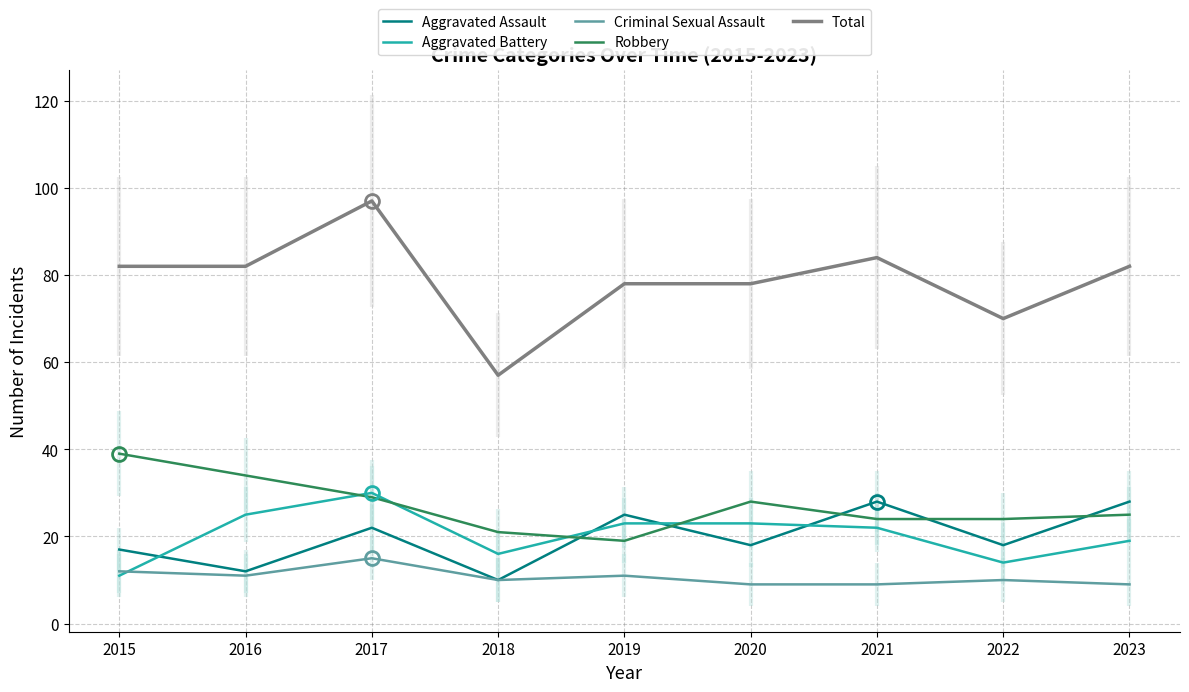

At which category does Total reach its first local peak?

2017